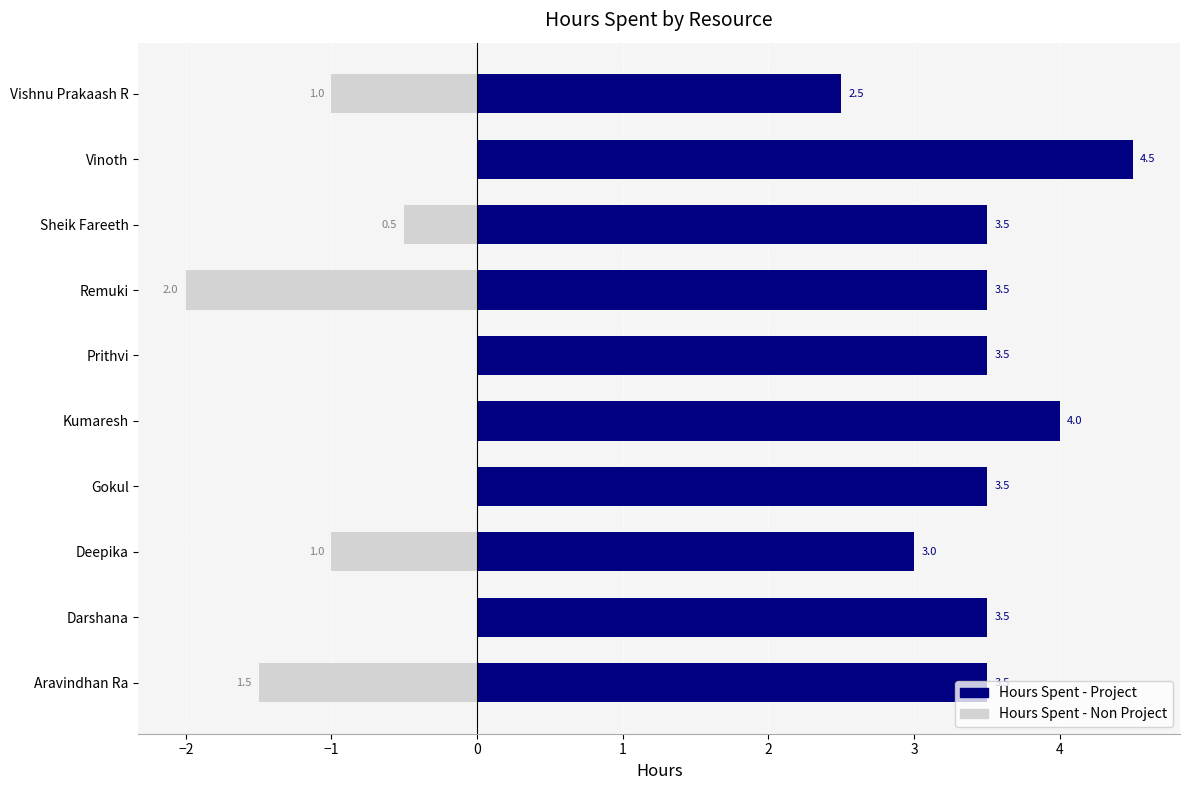

The value of Hours Spent - Non Project at Aravindhan Ra is -1.5. True or false?

True